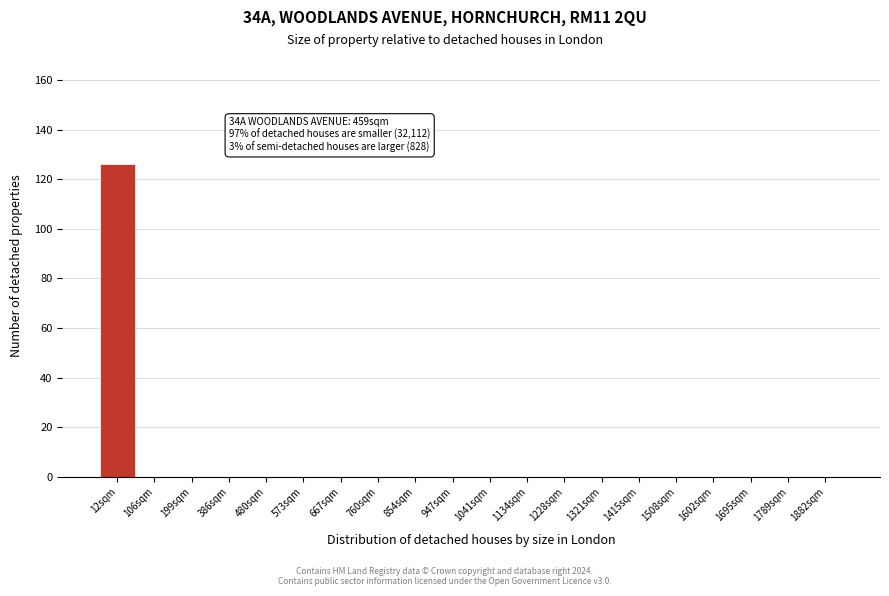

Reading left to right, list all the values displayed in this chart.

12sqm=126	106sqm=0	199sqm=0	386sqm=0	480sqm=0	573sqm=0	667sqm=0	760sqm=0	854sqm=0	947sqm=0	1041sqm=0	1134sqm=0	1228sqm=0	1321sqm=0	1415sqm=0	1508sqm=0	1602sqm=0	1695sqm=0	1789sqm=0	1882sqm=0